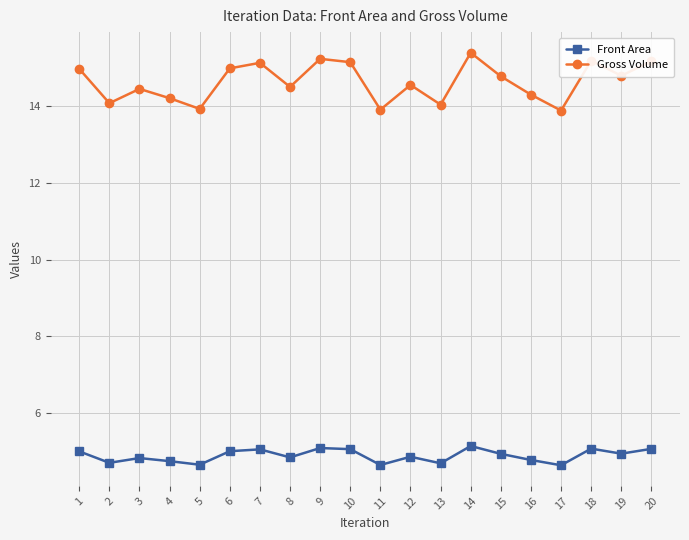

What is the value of the Front Area point at the 13th from the left?

4.7